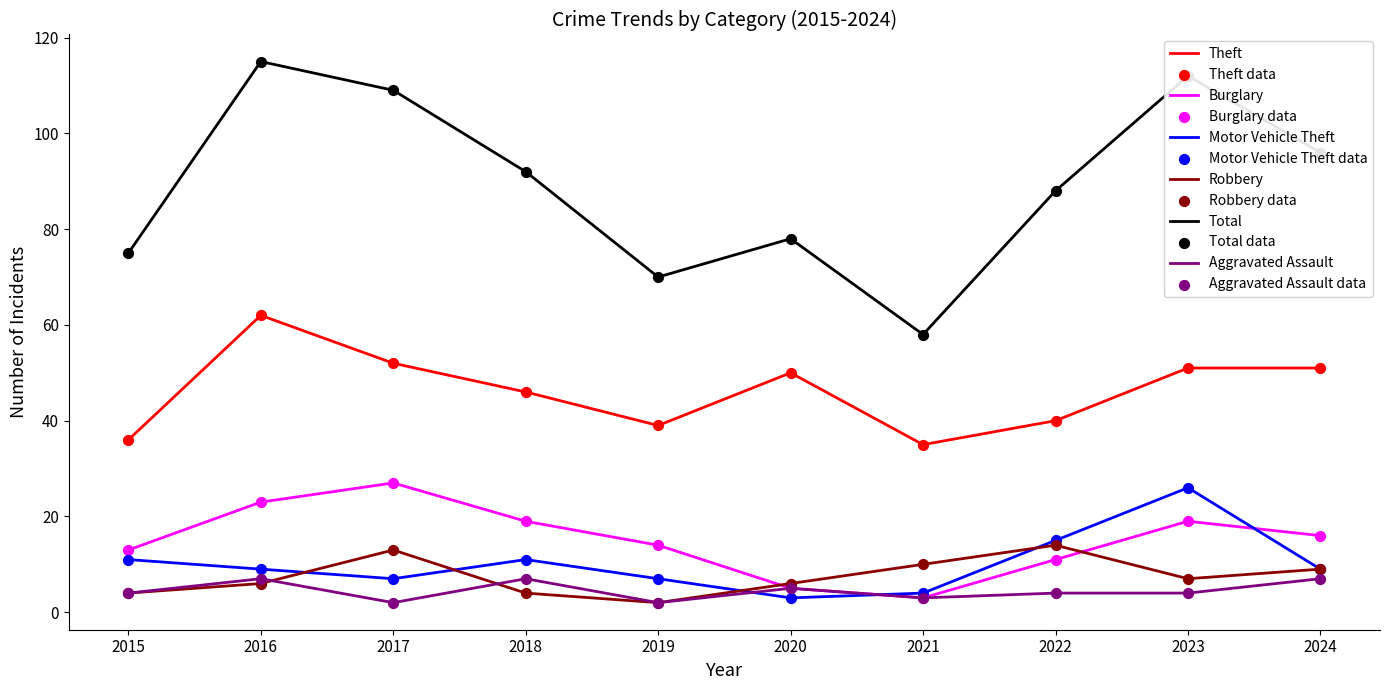

Which series has the largest total across all categories?

Total